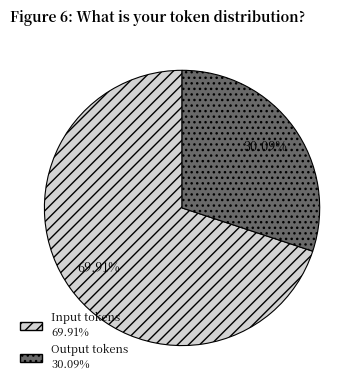

Does any single category account for the majority?

Yes